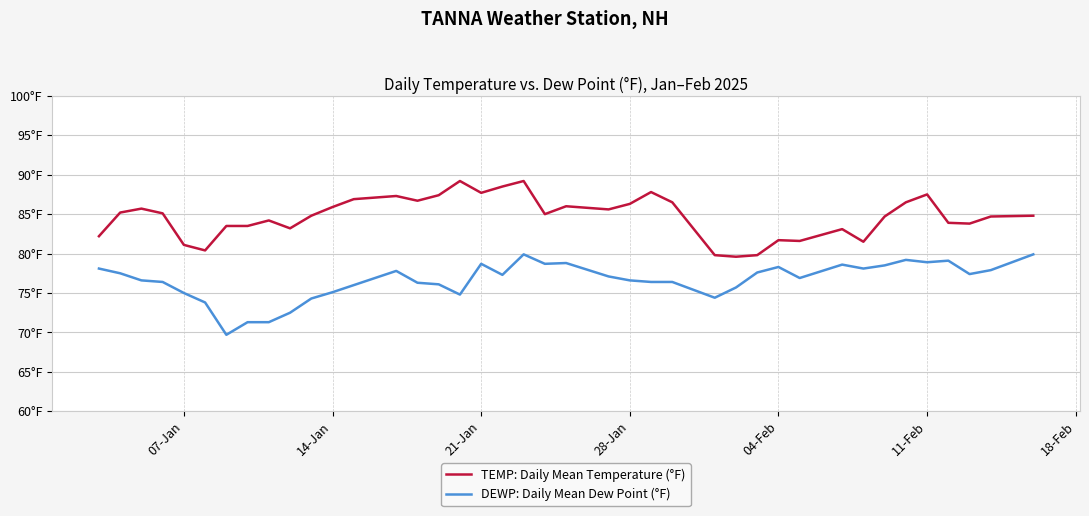

True or false: DEWP: Daily Mean Dew Point (°F) has more than 2 interior local peaks.

True